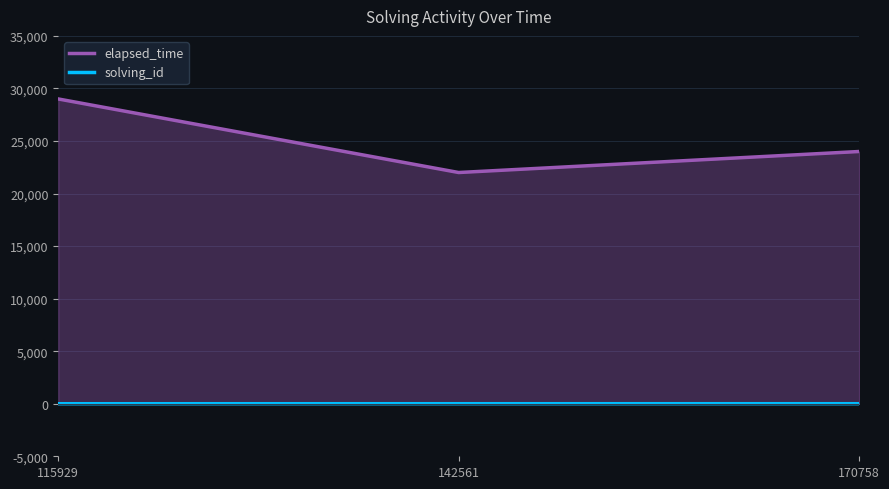

Which series has the largest total across all categories?

elapsed_time